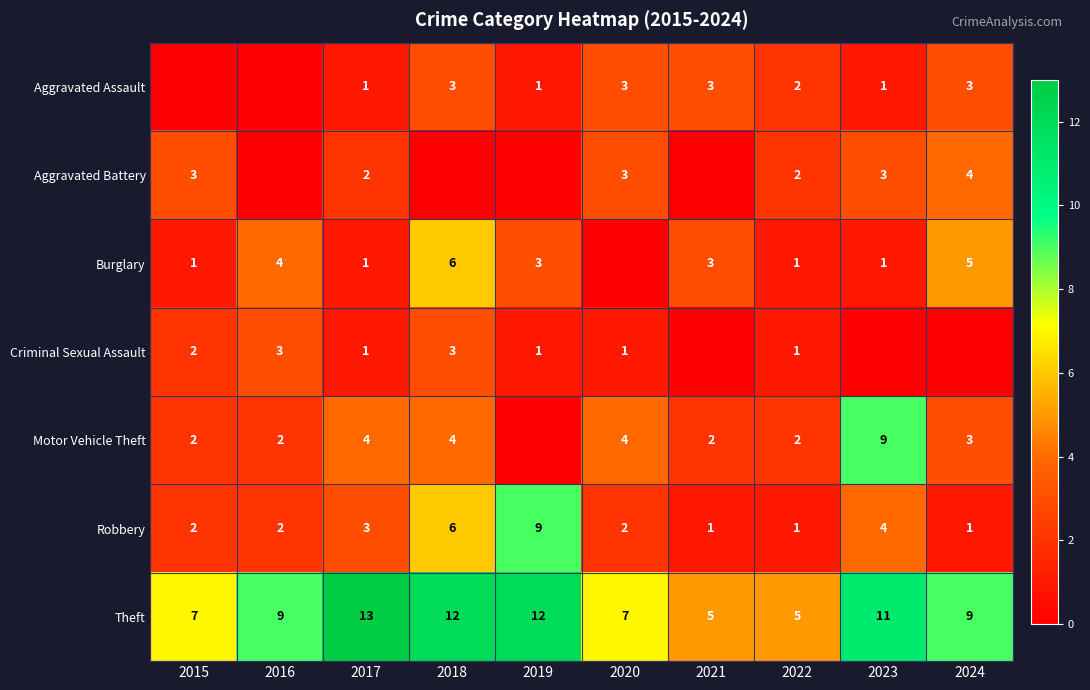

What is the total value across all series at 2024?

25